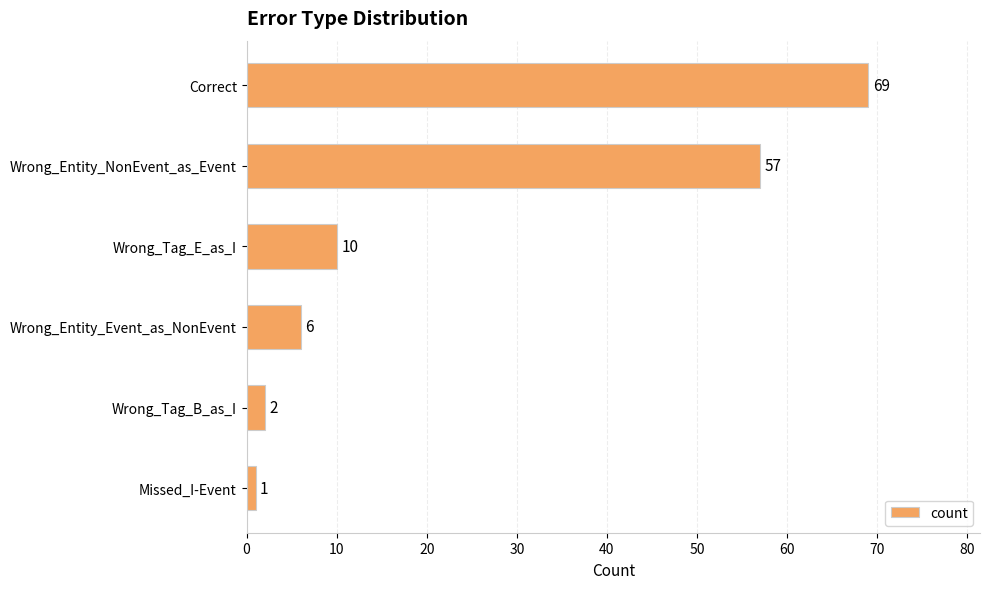

True or false: the data shows 2 at Wrong_Tag_B_as_I.

True